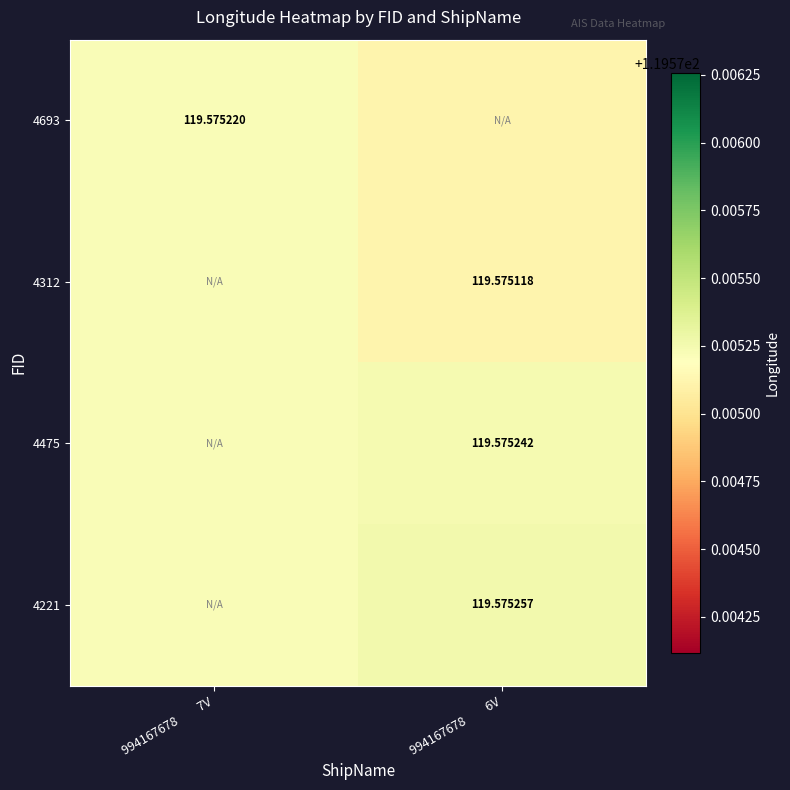

How many distinct data groups are displayed?

4